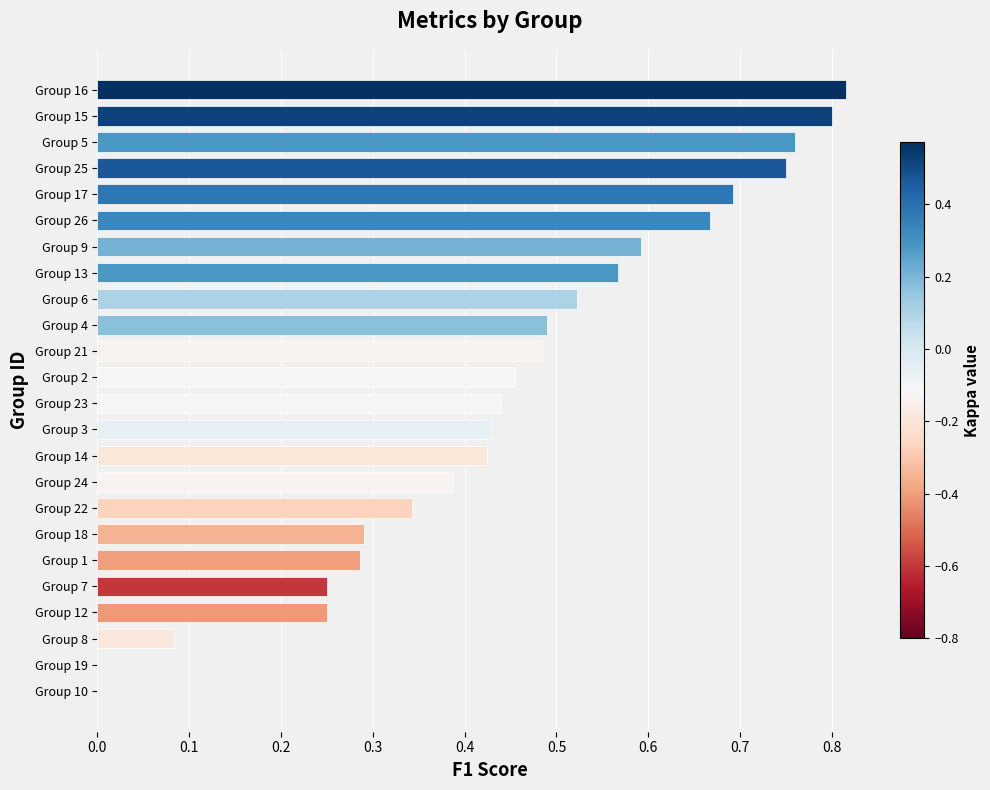

Is it true that the value at Group 19 is -0.5?

False